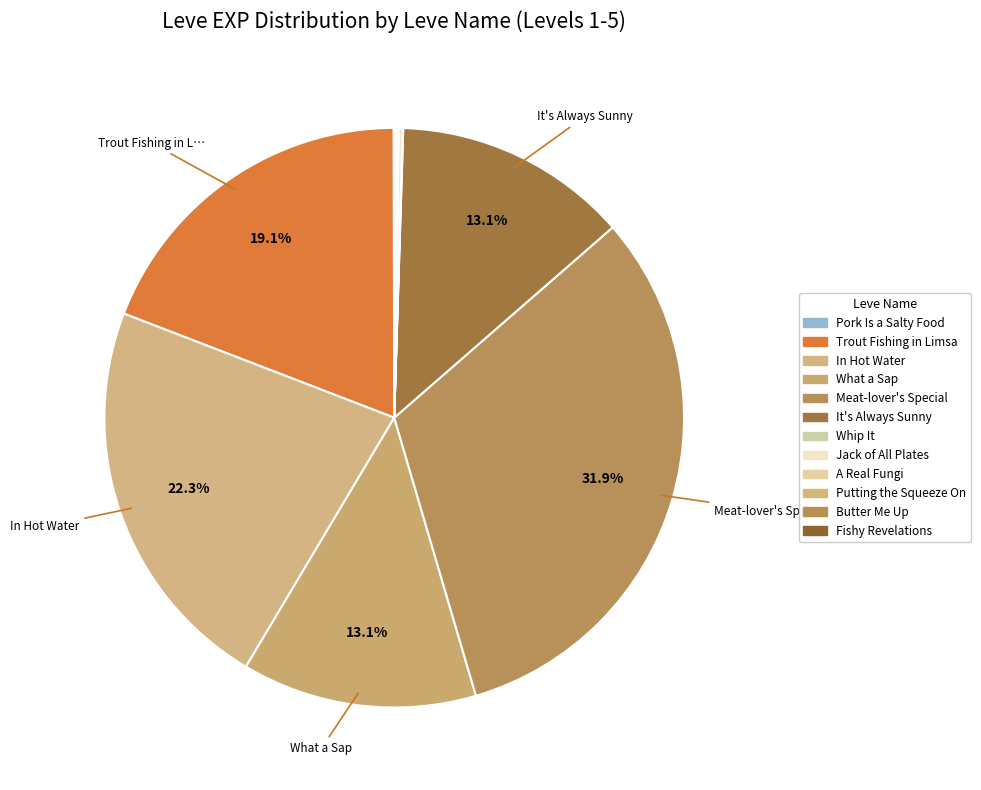

Approximately how many times larger is the value at Butter Me Up compared to Pork Is a Salty Food?

1.0